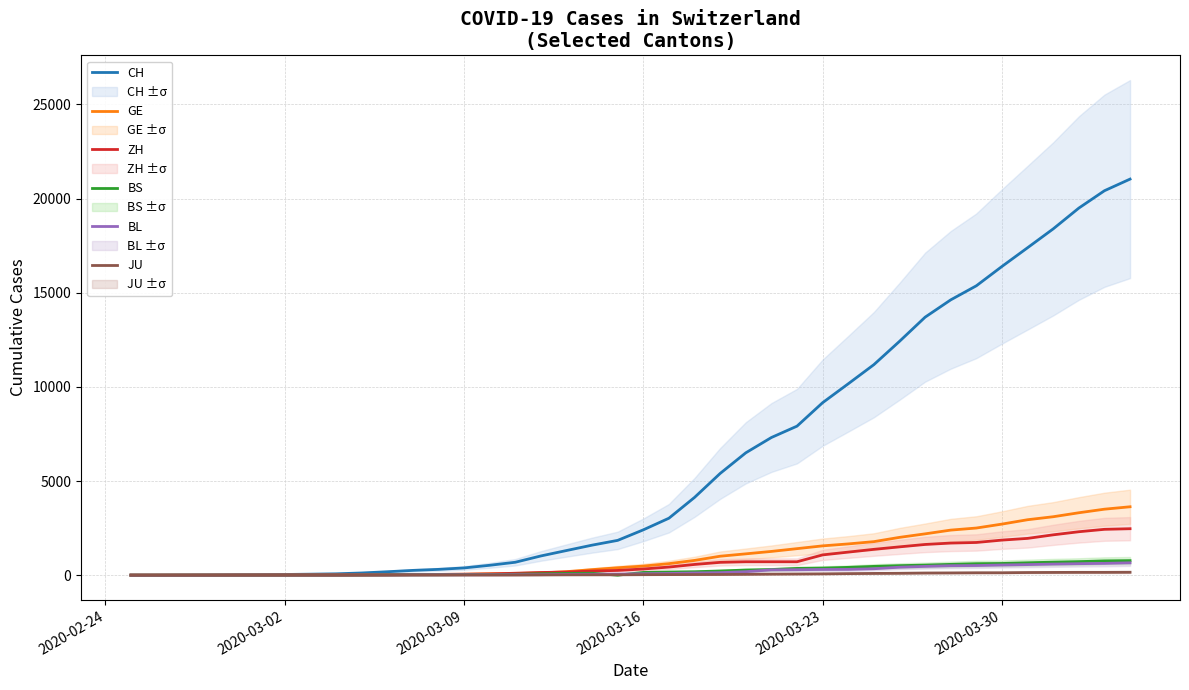

Does the chart have visible grid lines?

Yes